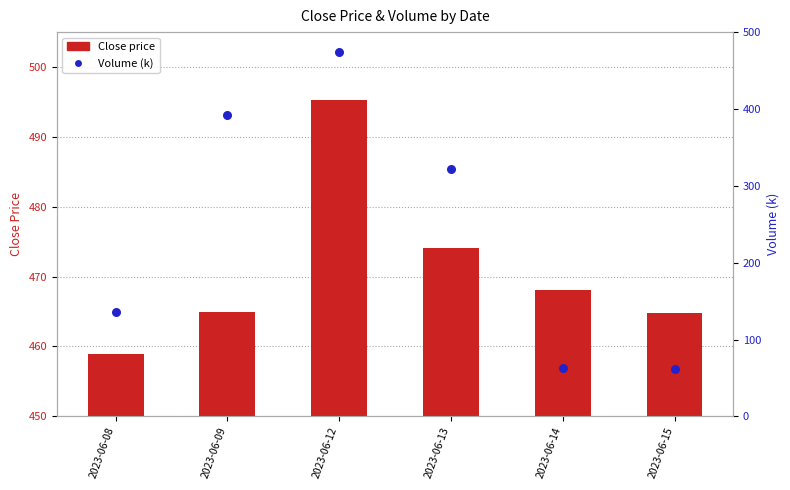

Which series reaches the minimum Y coordinate?

Volume (k)